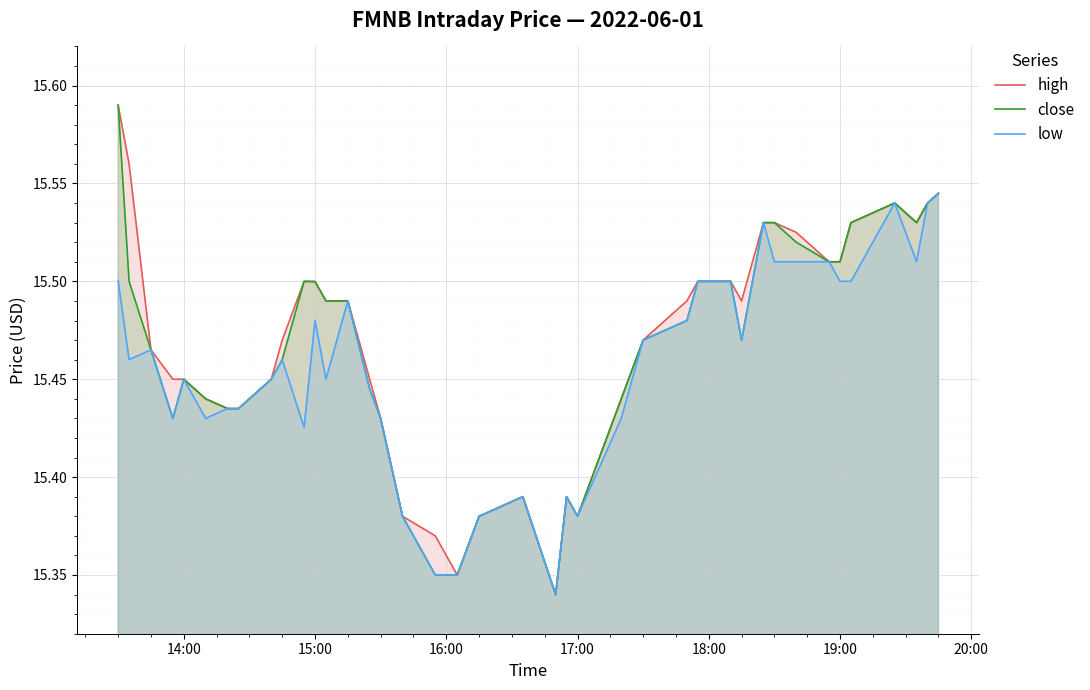

True or false: high has a value of 7.1 at 15:00.

False